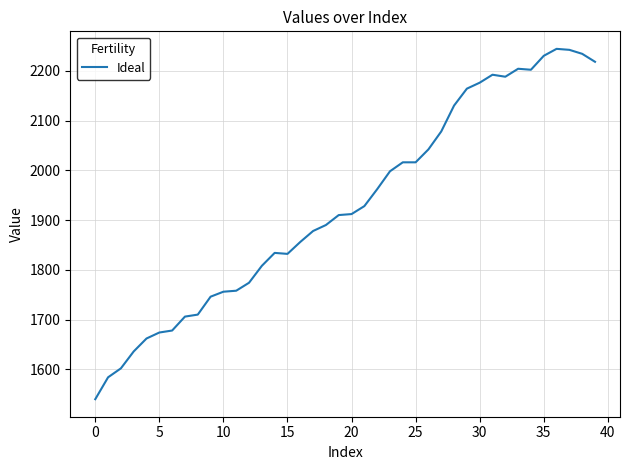

What is the smallest value displayed?

1540